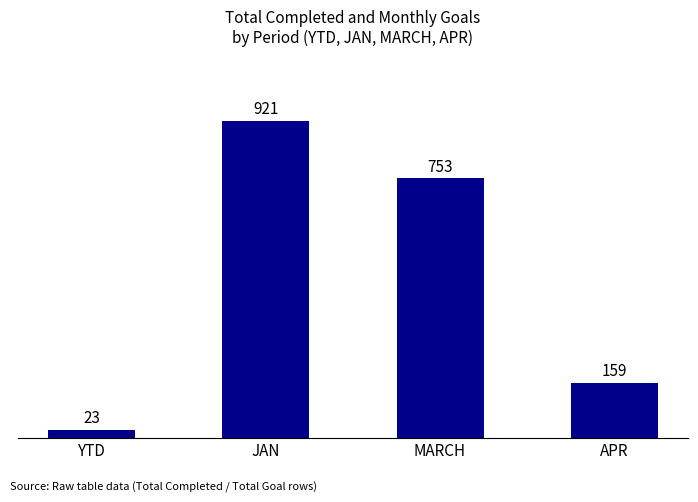

Reading left to right, what are all the values shown in this chart?

23	921	753	159